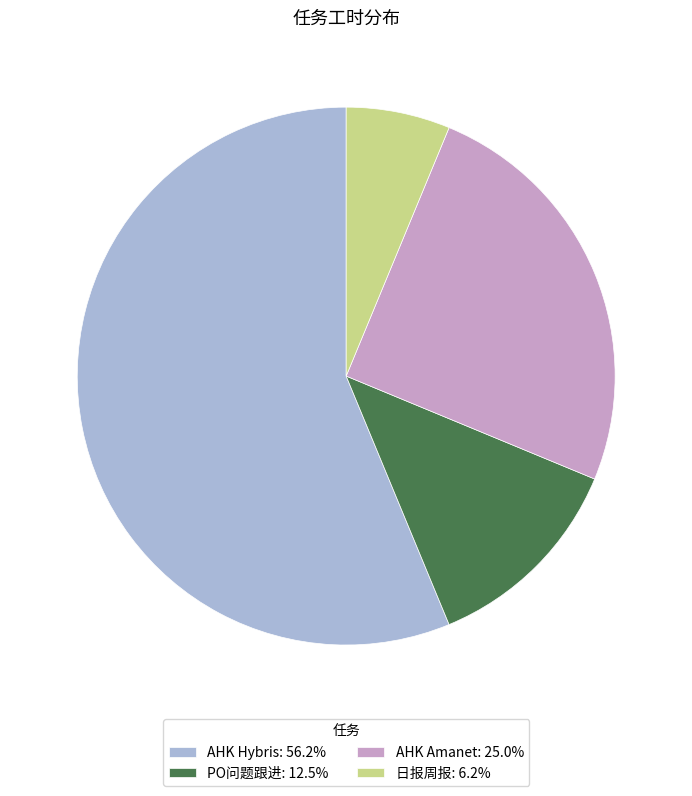

How many slices are in this pie chart?

4